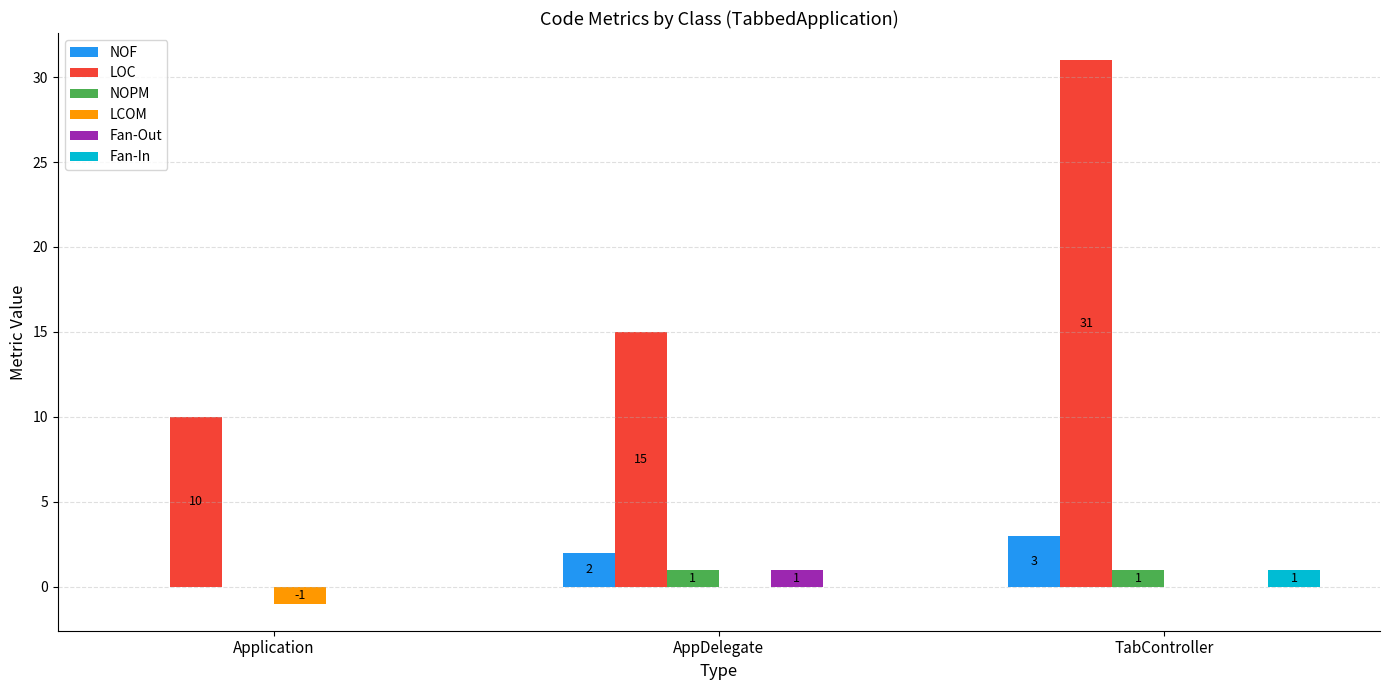

What is the maximum value shown in the chart?

31